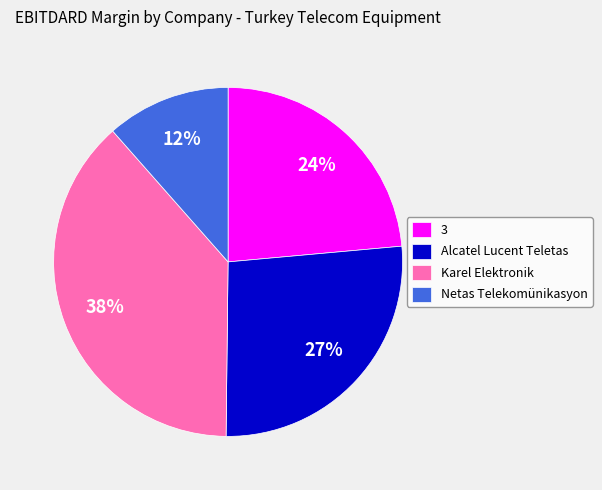

Do Karel Elektronik and 3 together represent more than half of the pie?

Yes